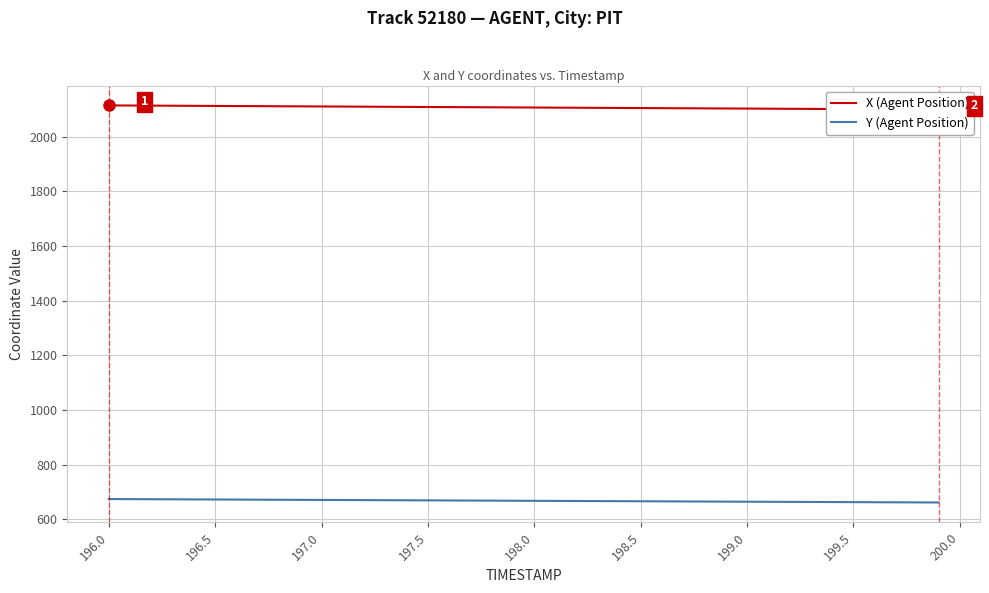

What is the highest value of the Y (Agent Position) series?

674.2